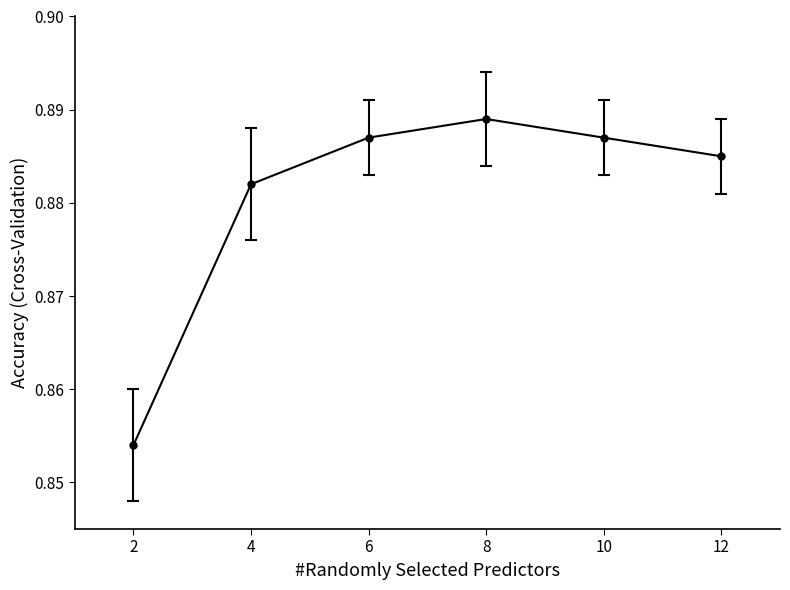

Which label corresponds to the largest value in the chart?

8